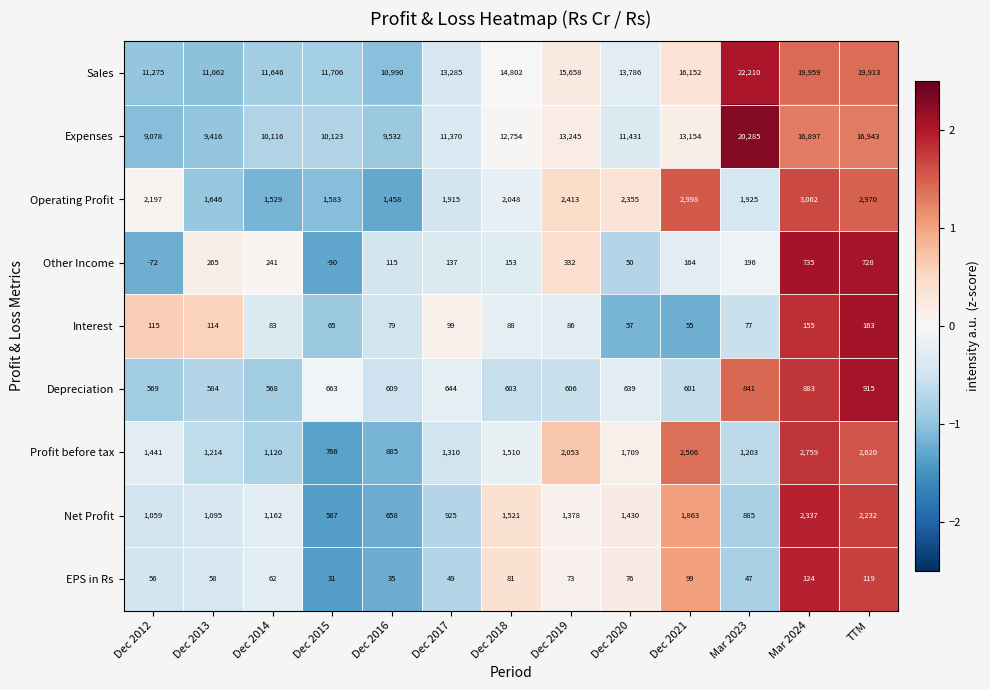

What is the maximum value shown in the chart?

22210